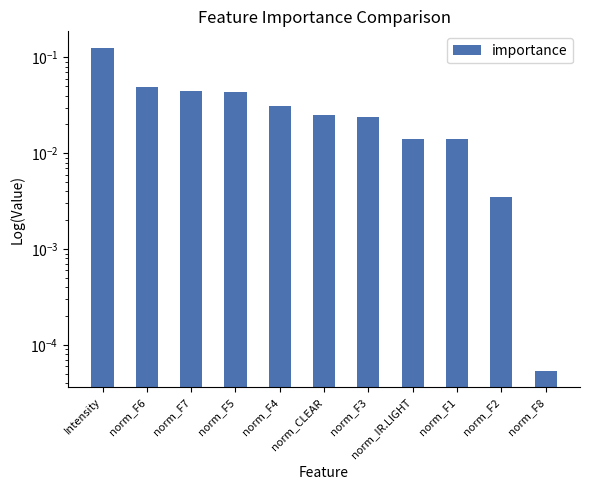

Count the number of categories in the chart.

11